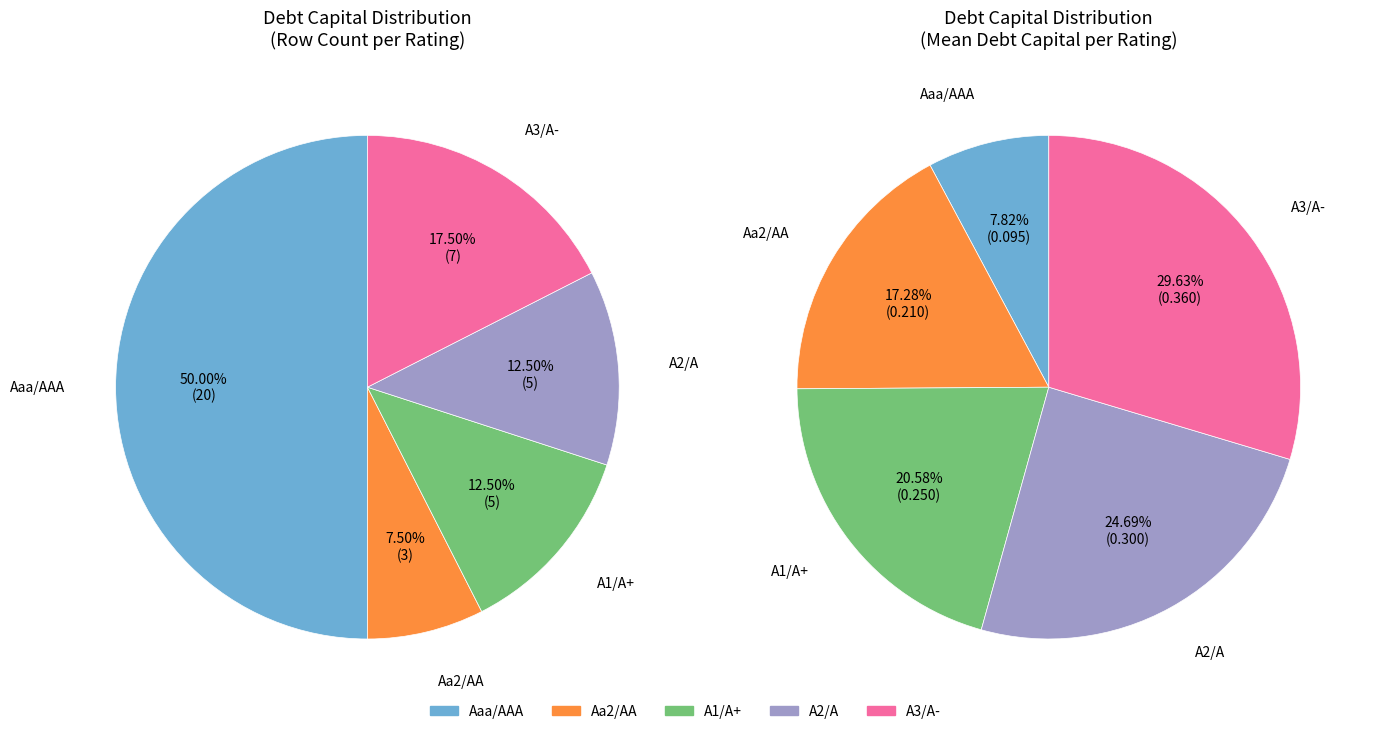

Which category has the smallest portion of the pie?

Aaa/AAA